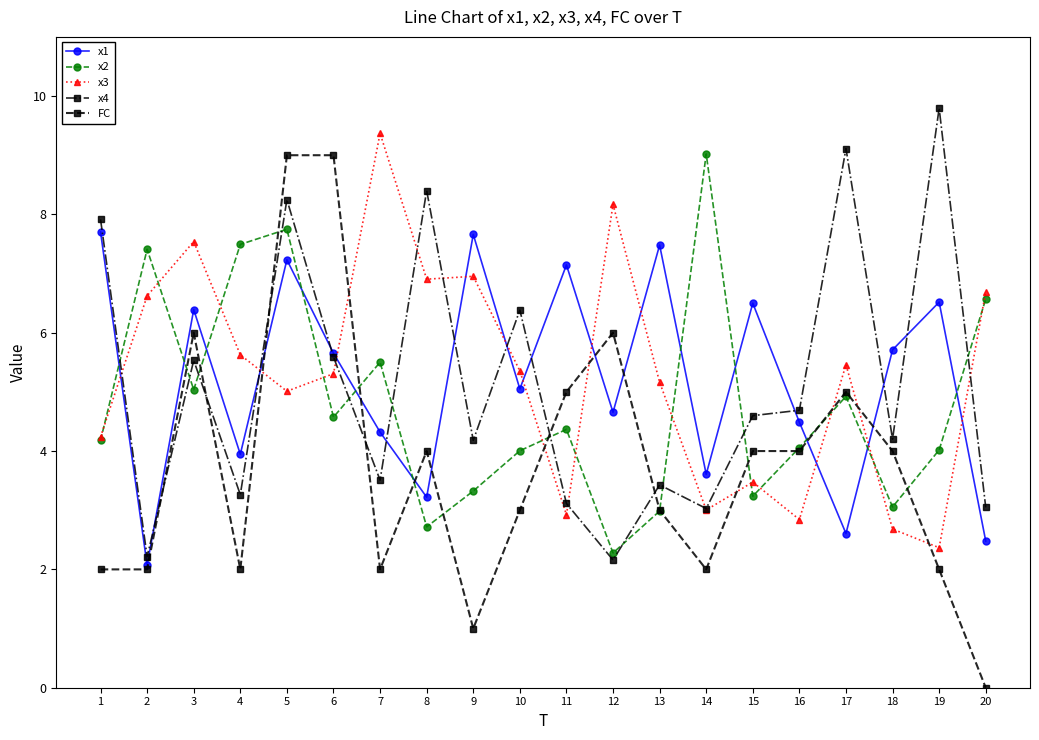

At which category does x3 reach its first local peak?

3